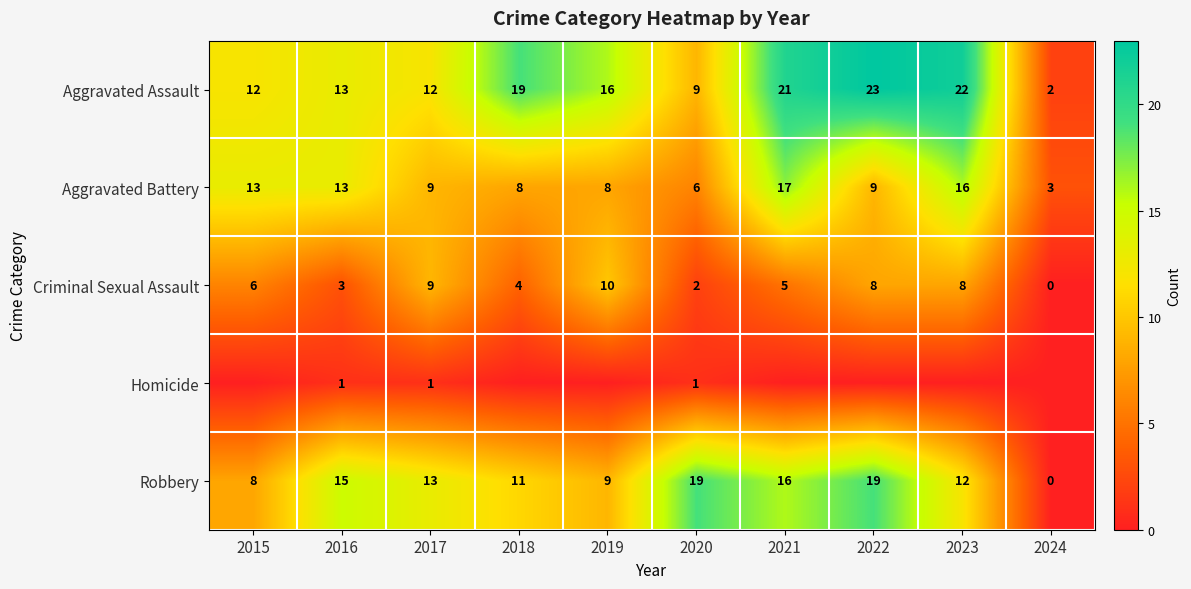

At which label is Robbery closest to 9?

2019